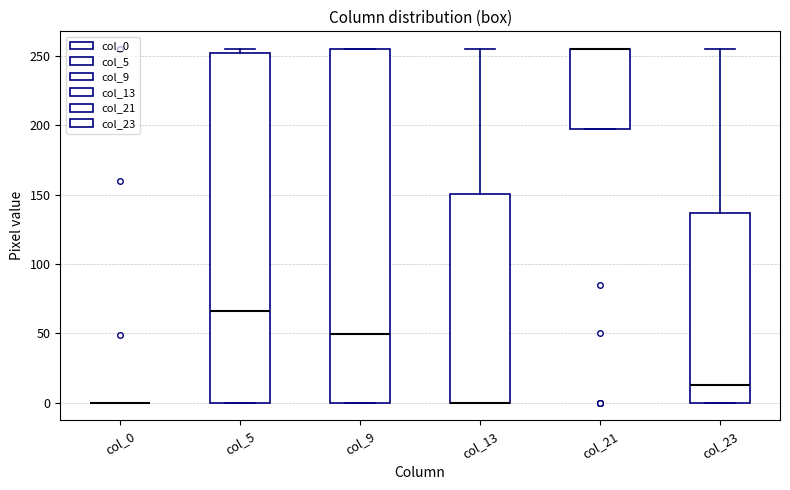

Reading left to right, read every box against the y-axis: the position of its median line, the range the box covers, and the ends of its whiskers. The values are not printed on the chart, so give them approximately, as read against the axis.

col_0: box collapsed to a line at 0, whiskers 0 to 0
col_5: median 65, box 0 to 250, whiskers 0 to 255
col_9: median 50, box 0 to 255, whiskers 0 to 255
col_13: median 0 (drawn on the box's lower edge), box 0 to 150, whiskers 0 to 255
col_21: median 255 (drawn on the box's upper edge), box 200 to 255, whiskers 200 to 255
col_23: median 15, box 0 to 135, whiskers 0 to 255